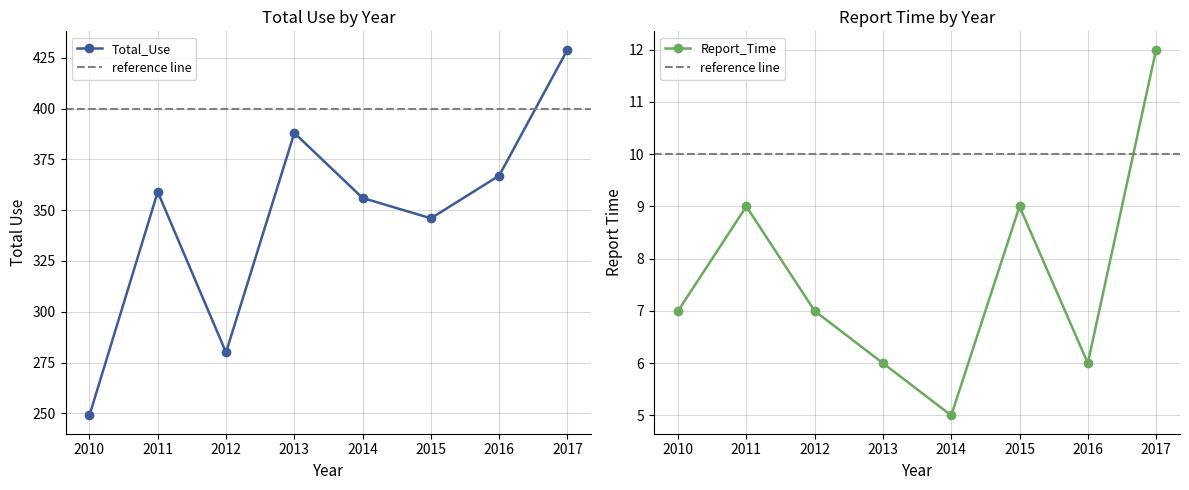

Reading left to right, what are all the values shown in this chart?

Total_Use: 249	359	280	388	356	346	367	429
Report_Time: 7	9	7	6	5	9	6	12